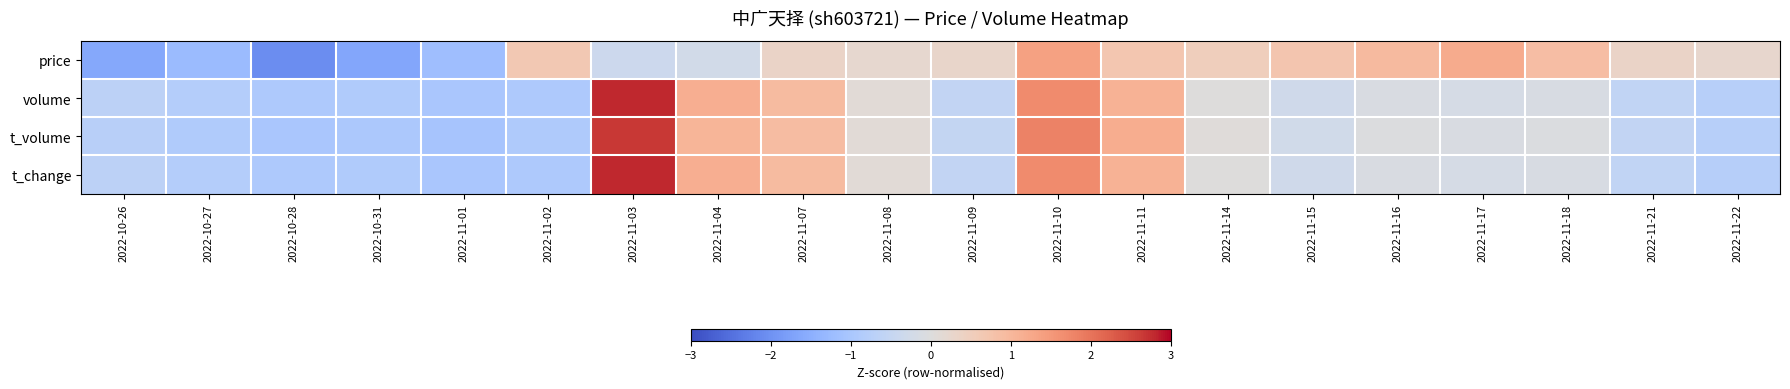

How many data points does each series have?

20